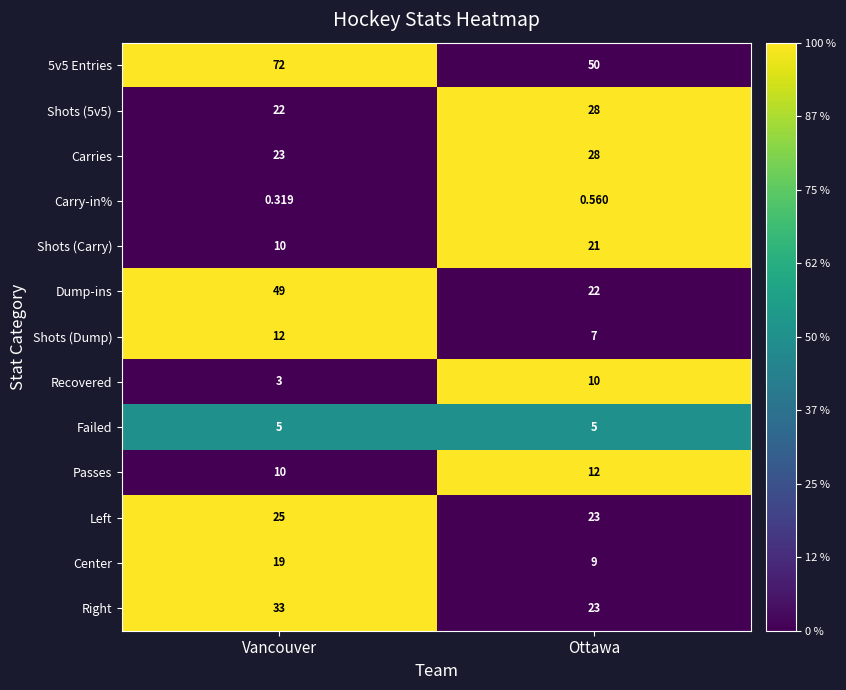

At which category is the sum across all series the highest?

Vancouver